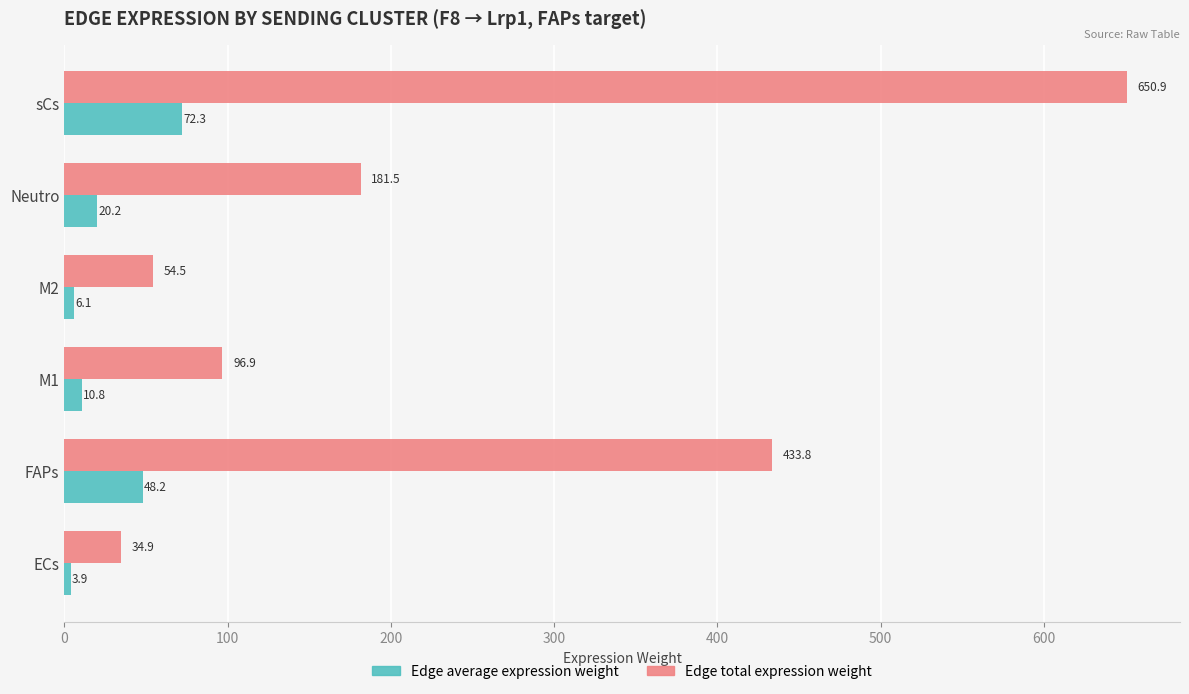

What is the minimum value shown in the chart?

3.9